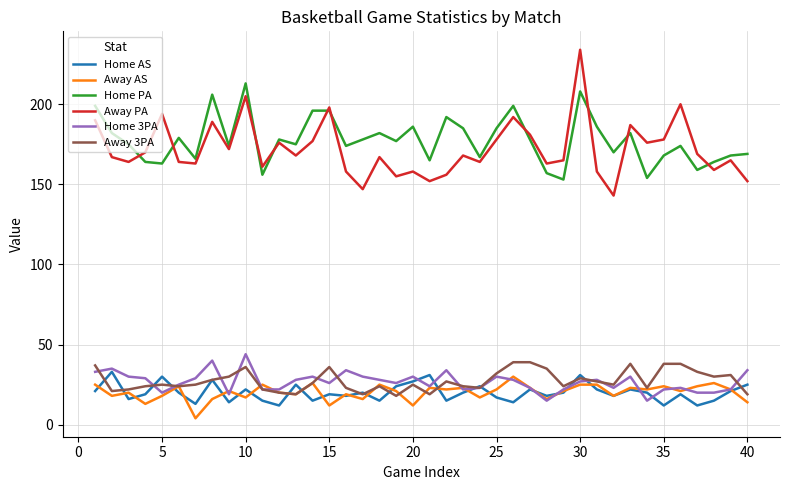

What is the maximum value for Away PA?

234